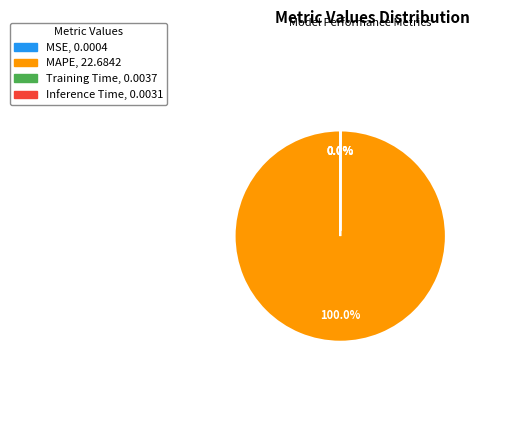

Does MAPE, 22.6842 represent more than half of the total?

Yes